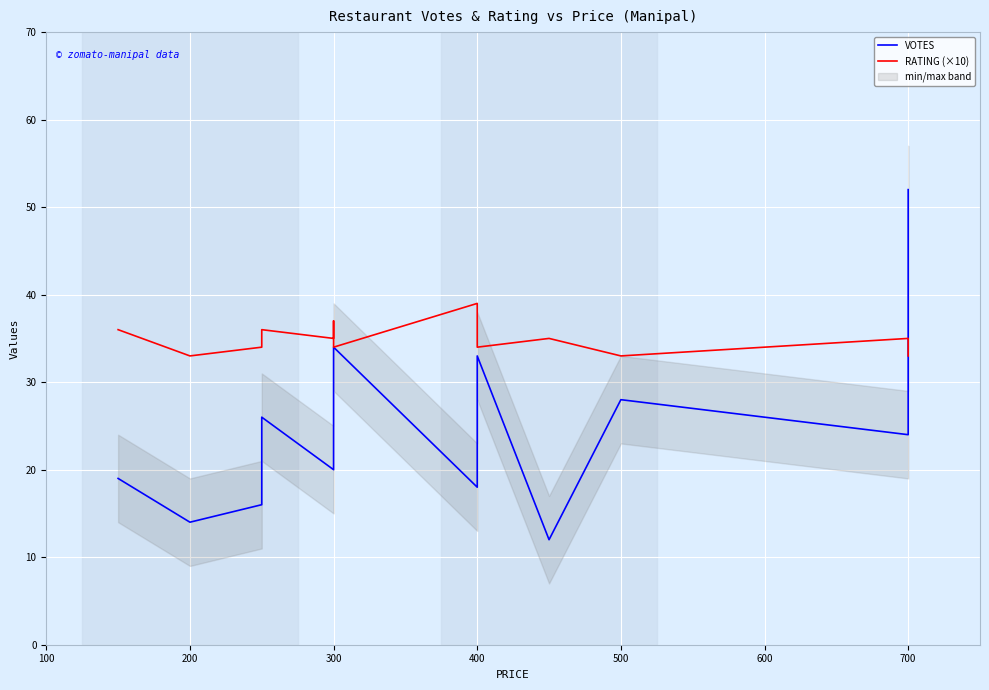

What is the maximum value for RATING (×10)?

39